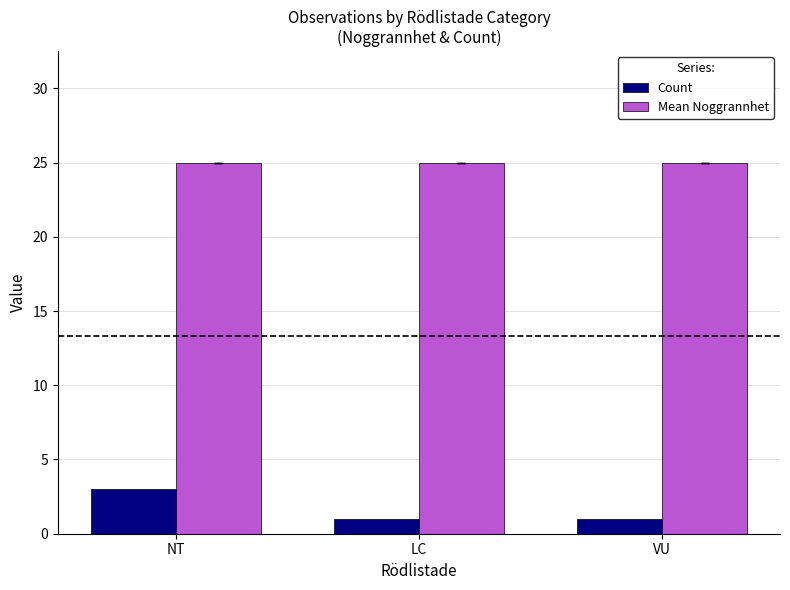

How many Count values are between 1 and 3?

3